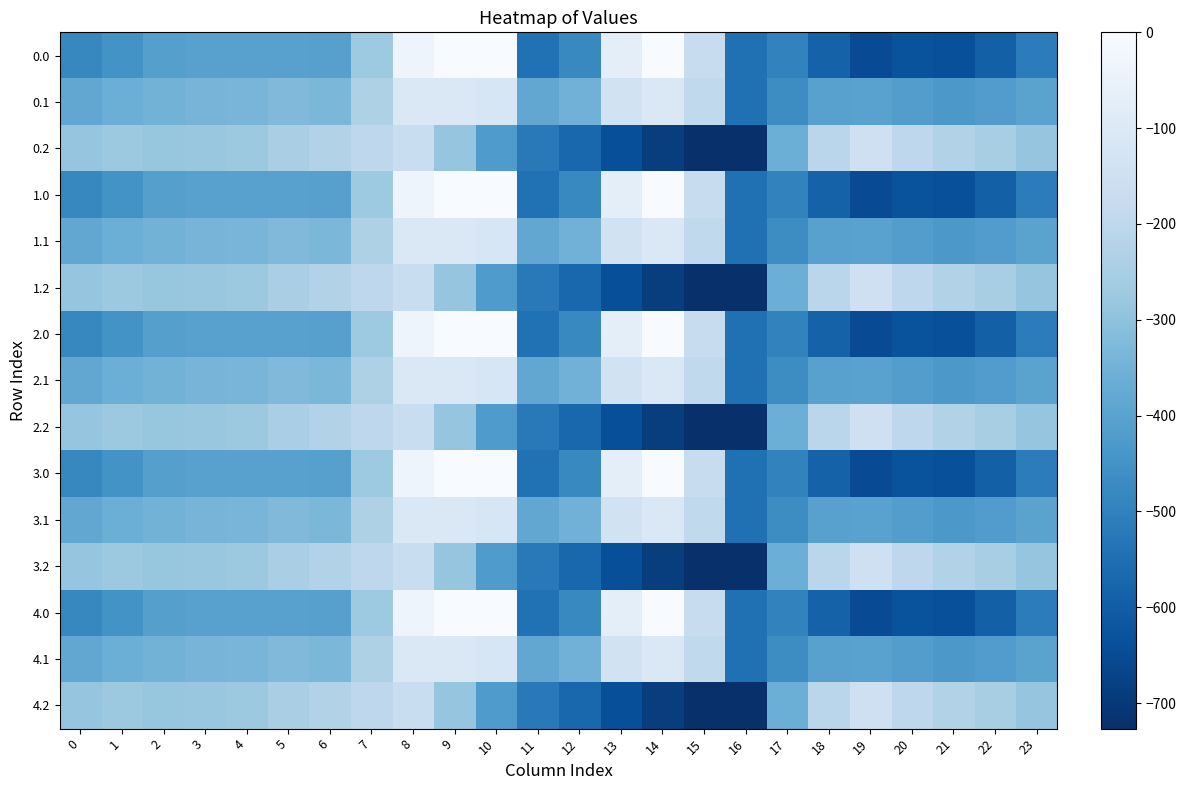

Reading left to right, transcribe all the data shown in this chart.

0.0: 0=-482.0	1=-449.5	2=-410.3	3=-404.4	4=-404.9	5=-403.8	6=-408.0	7=-270.7	8=-35.0	9=0.0	10=0.0	11=-544.3	12=-477.2	13=-70.2	14=-0.3	15=-172.8	16=-545.4	17=-494.8	18=-586.7	19=-649.2	20=-629.9	21=-638.4	22=-592.3	23=-511.3
0.1: 0=-384.6	1=-361.1	2=-347.9	3=-342.7	4=-339.6	5=-325.7	6=-332.2	7=-234.9	8=-102.3	9=-104.8	10=-114.0	11=-384.7	12=-350.8	13=-141.2	14=-105.5	15=-190.4	16=-547.3	17=-466.6	18=-405.4	19=-400.2	20=-414.5	21=-432.4	22=-419.9	23=-399.4
0.2: 0=-287.1	1=-272.7	2=-285.5	3=-281.0	4=-274.4	5=-245.0	6=-228.8	7=-199.0	8=-169.5	9=-288.5	10=-423.5	11=-520.6	12=-571.2	13=-640.4	14=-687.4	15=-725.8	16=-726.6	17=-362.4	18=-210.0	19=-151.0	20=-199.2	21=-226.4	22=-247.4	23=-287.5
1.0: 0=-482.0	1=-449.5	2=-410.3	3=-404.4	4=-404.9	5=-403.8	6=-408.0	7=-270.7	8=-35.0	9=0.0	10=0.0	11=-544.3	12=-477.2	13=-70.2	14=-0.3	15=-172.8	16=-545.4	17=-494.8	18=-586.7	19=-649.2	20=-629.9	21=-638.4	22=-592.3	23=-511.3
1.1: 0=-384.6	1=-361.1	2=-347.9	3=-342.7	4=-339.6	5=-325.7	6=-332.2	7=-234.9	8=-102.3	9=-104.8	10=-114.0	11=-384.7	12=-350.8	13=-141.2	14=-105.5	15=-190.4	16=-547.3	17=-466.6	18=-405.4	19=-400.2	20=-414.5	21=-432.4	22=-419.9	23=-399.4
1.2: 0=-287.1	1=-272.7	2=-285.5	3=-281.0	4=-274.4	5=-245.0	6=-228.8	7=-199.0	8=-169.5	9=-288.5	10=-423.5	11=-520.6	12=-571.2	13=-640.4	14=-687.4	15=-725.8	16=-726.6	17=-362.4	18=-210.0	19=-151.0	20=-199.2	21=-226.4	22=-247.4	23=-287.5
2.0: 0=-482.0	1=-449.5	2=-410.3	3=-404.4	4=-404.9	5=-403.8	6=-408.0	7=-270.7	8=-35.0	9=0.0	10=0.0	11=-544.3	12=-477.2	13=-70.2	14=-0.3	15=-172.8	16=-545.4	17=-494.8	18=-586.7	19=-649.2	20=-629.9	21=-638.4	22=-592.3	23=-511.3
2.1: 0=-384.6	1=-361.1	2=-347.9	3=-342.7	4=-339.6	5=-325.7	6=-332.2	7=-234.9	8=-102.3	9=-104.8	10=-114.0	11=-384.7	12=-350.8	13=-141.2	14=-105.5	15=-190.4	16=-547.3	17=-466.6	18=-405.4	19=-400.2	20=-414.5	21=-432.4	22=-419.9	23=-399.4
2.2: 0=-287.1	1=-272.7	2=-285.5	3=-281.0	4=-274.4	5=-245.0	6=-228.8	7=-199.0	8=-169.5	9=-288.5	10=-423.5	11=-520.6	12=-571.2	13=-640.4	14=-687.4	15=-725.8	16=-726.6	17=-362.4	18=-210.0	19=-151.0	20=-199.2	21=-226.4	22=-247.4	23=-287.5
3.0: 0=-482.0	1=-449.5	2=-410.3	3=-404.4	4=-404.9	5=-403.8	6=-408.0	7=-270.7	8=-35.0	9=0.0	10=0.0	11=-544.3	12=-477.2	13=-70.2	14=-0.3	15=-172.8	16=-545.4	17=-494.8	18=-586.7	19=-649.2	20=-629.9	21=-638.4	22=-592.3	23=-511.3
3.1: 0=-384.6	1=-361.1	2=-347.9	3=-342.7	4=-339.6	5=-325.7	6=-332.2	7=-234.9	8=-102.3	9=-104.8	10=-114.0	11=-384.7	12=-350.8	13=-141.2	14=-105.5	15=-190.4	16=-547.3	17=-466.6	18=-405.4	19=-400.2	20=-414.5	21=-432.4	22=-419.9	23=-399.4
3.2: 0=-287.1	1=-272.7	2=-285.5	3=-281.0	4=-274.4	5=-245.0	6=-228.8	7=-199.0	8=-169.5	9=-288.5	10=-423.5	11=-520.6	12=-571.2	13=-640.4	14=-687.4	15=-725.8	16=-726.6	17=-362.4	18=-210.0	19=-151.0	20=-199.2	21=-226.4	22=-247.4	23=-287.5
4.0: 0=-482.0	1=-449.5	2=-410.3	3=-404.4	4=-404.9	5=-403.8	6=-408.0	7=-270.7	8=-35.0	9=0.0	10=0.0	11=-544.3	12=-477.2	13=-70.2	14=-0.3	15=-172.8	16=-545.4	17=-494.8	18=-586.7	19=-649.2	20=-629.9	21=-638.4	22=-592.3	23=-511.3
4.1: 0=-384.6	1=-361.1	2=-347.9	3=-342.7	4=-339.6	5=-325.7	6=-332.2	7=-234.9	8=-102.3	9=-104.8	10=-114.0	11=-384.7	12=-350.8	13=-141.2	14=-105.5	15=-190.4	16=-547.3	17=-466.6	18=-405.4	19=-400.2	20=-414.5	21=-432.4	22=-419.9	23=-399.4
4.2: 0=-287.1	1=-272.7	2=-285.5	3=-281.0	4=-274.4	5=-245.0	6=-228.8	7=-199.0	8=-169.5	9=-288.5	10=-423.5	11=-520.6	12=-571.2	13=-640.4	14=-687.4	15=-725.8	16=-726.6	17=-362.4	18=-210.0	19=-151.0	20=-199.2	21=-226.4	22=-247.4	23=-287.5